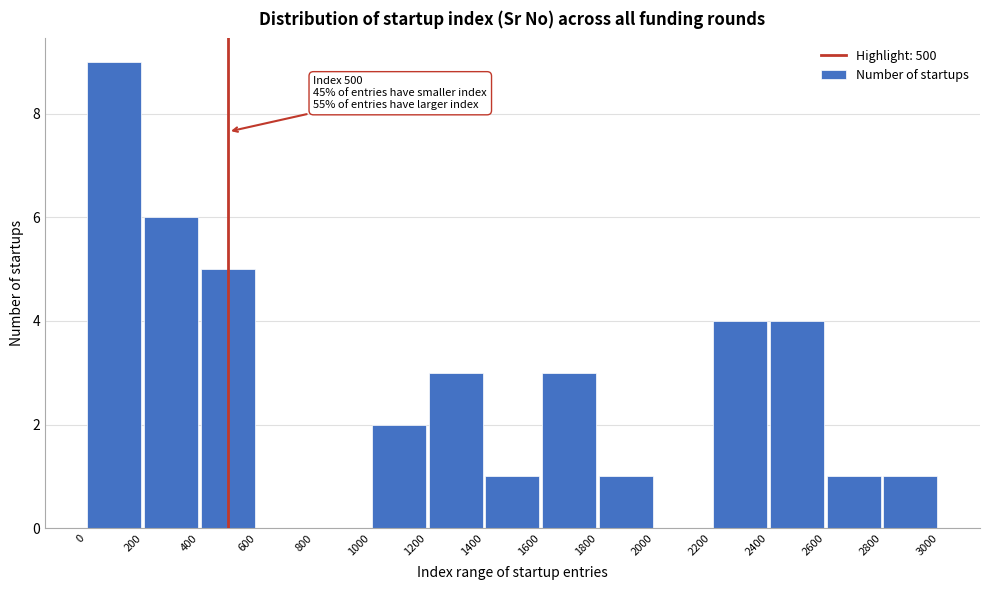

Which range on the x-axis has the tallest bar?

0 to 200